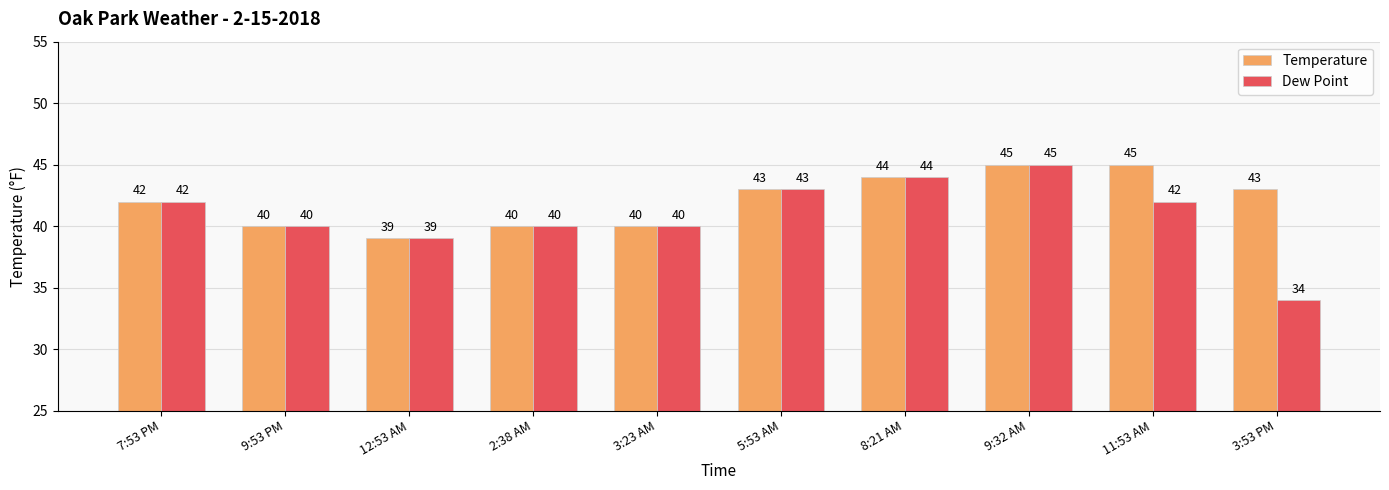

At how many categories does at least one series exceed 38?

10